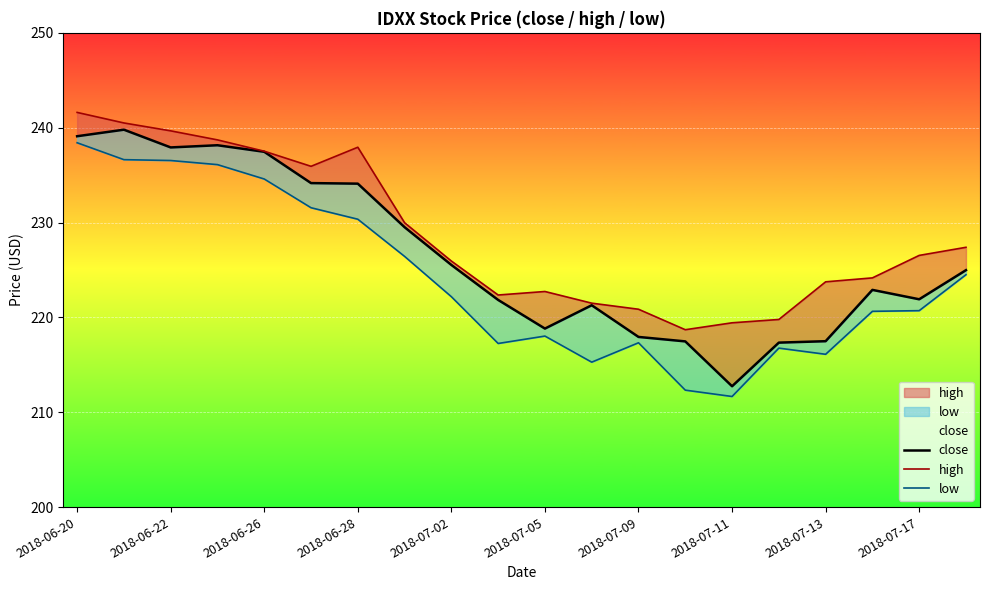

What is the difference between the high values at 19 and 13?

8.7